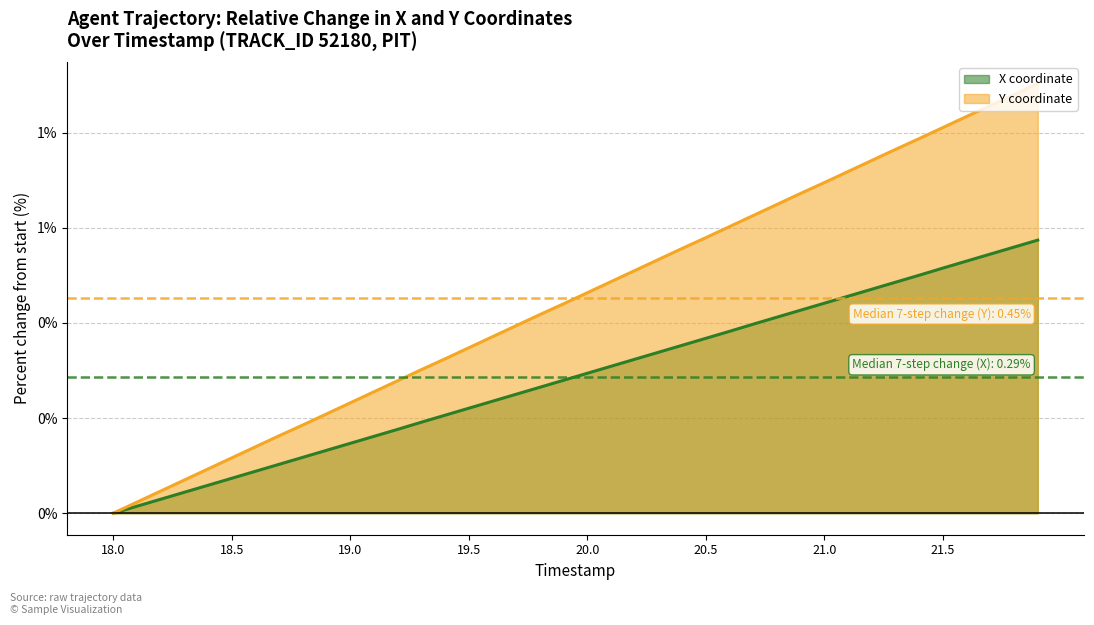

Which category has the lowest value in the X series?

18.0